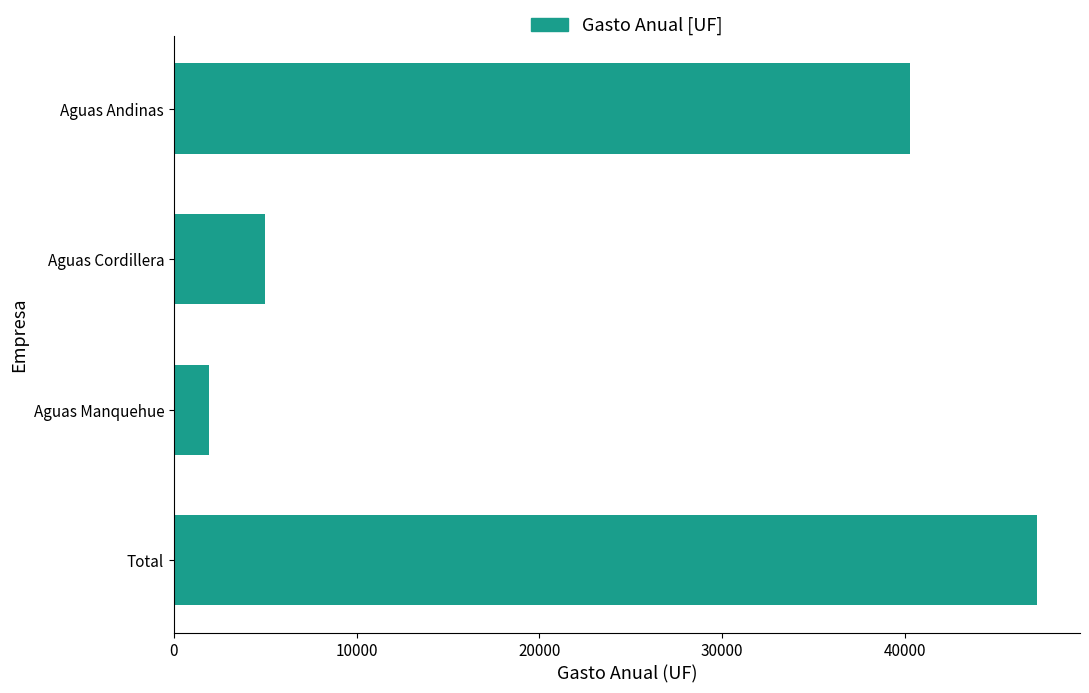

What is the ratio of the value at Total to the value at Aguas Andinas?

1.2